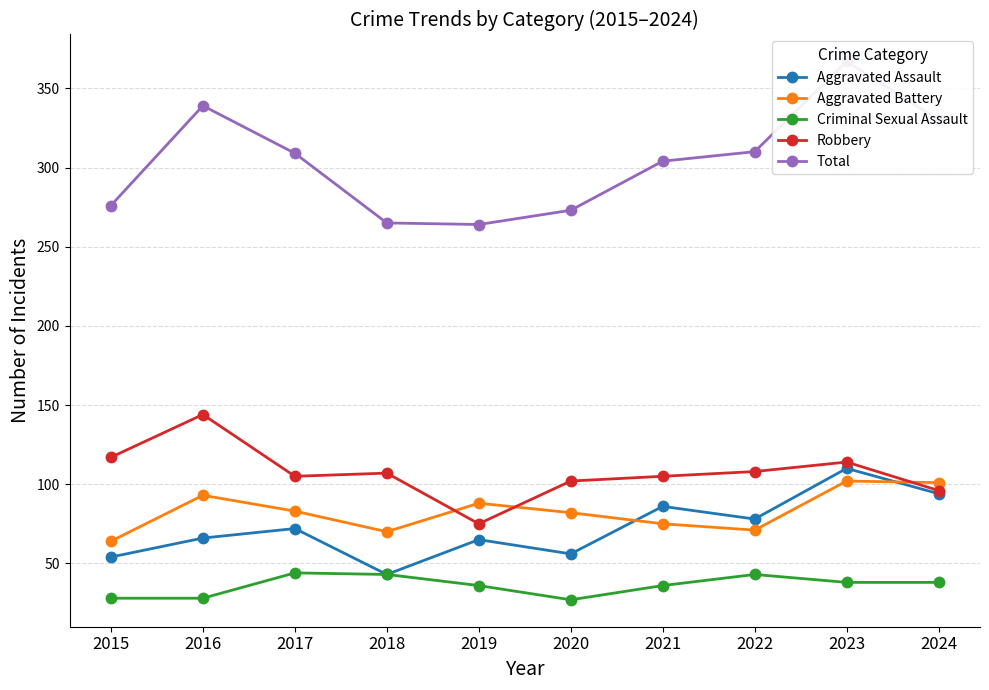

What is the total value across all series at 2020?

540